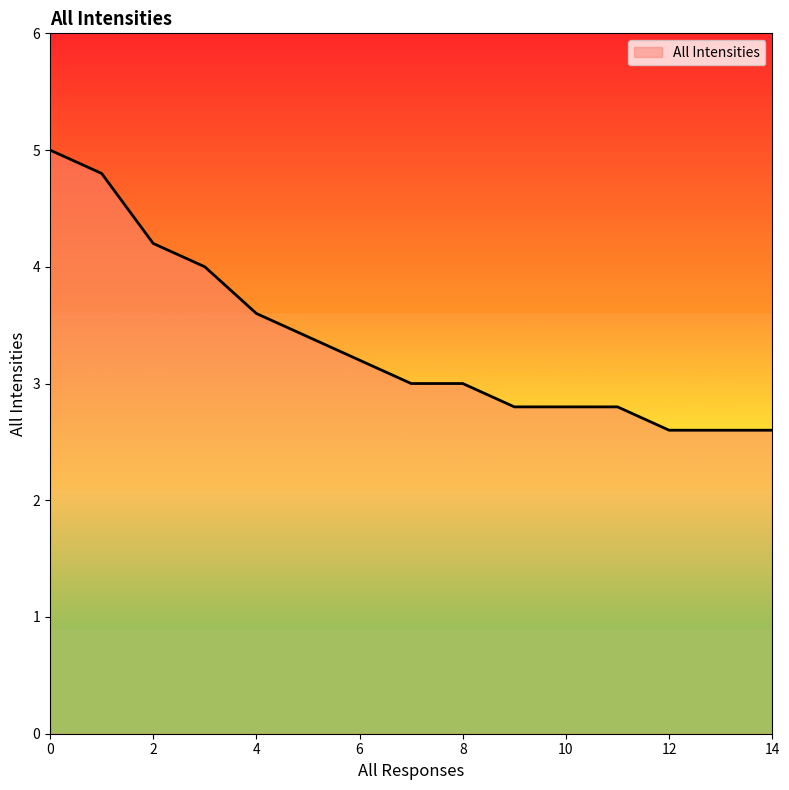

What is the greatest value displayed?

5.0